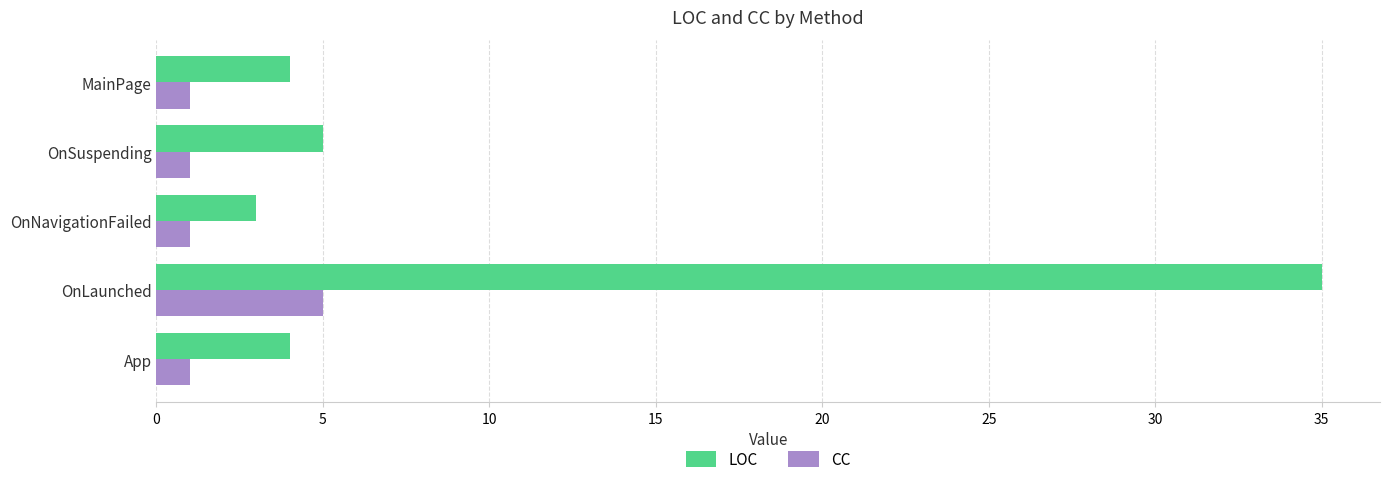

At which label is LOC closest to 19?

OnSuspending